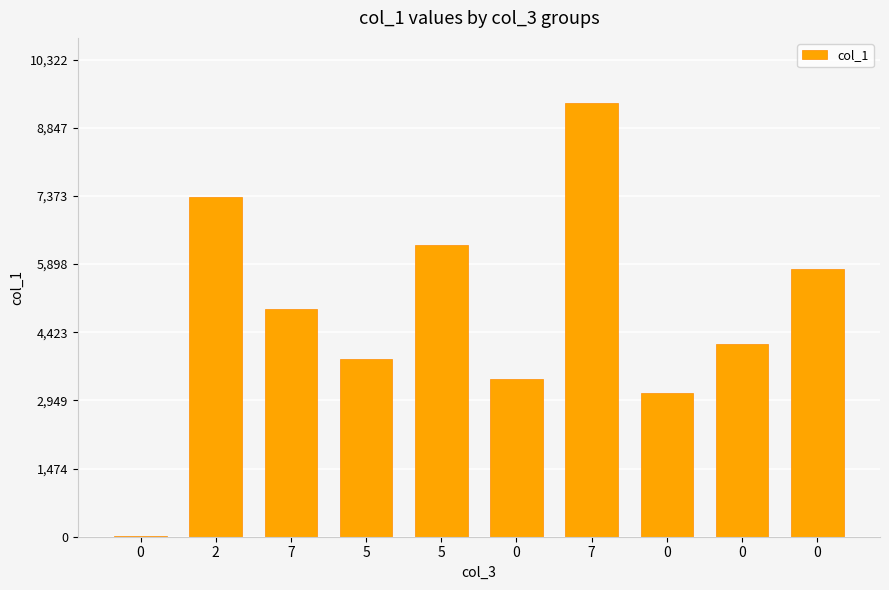

How many data points does each series have?

10